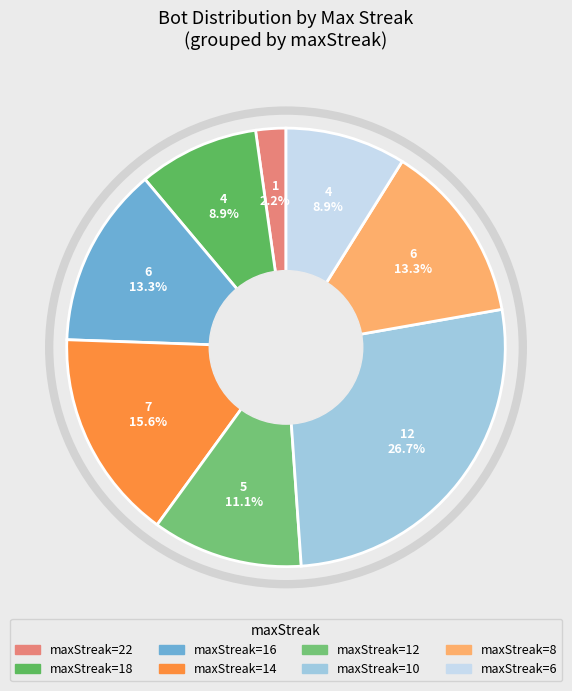

Does any single category account for the majority?

No